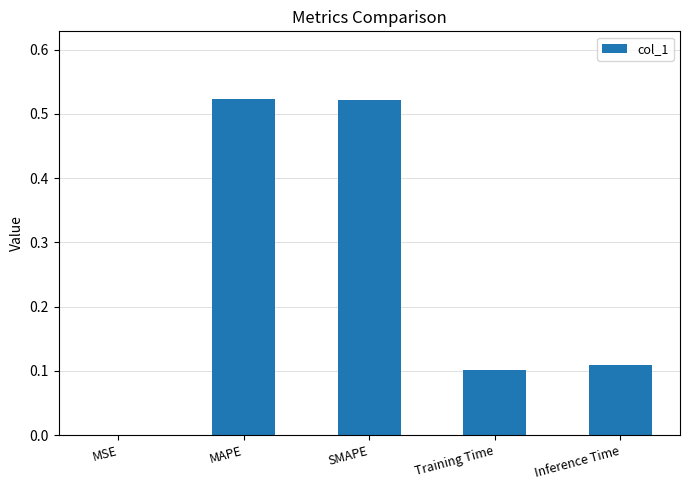

What is the sum of all values?

1.3